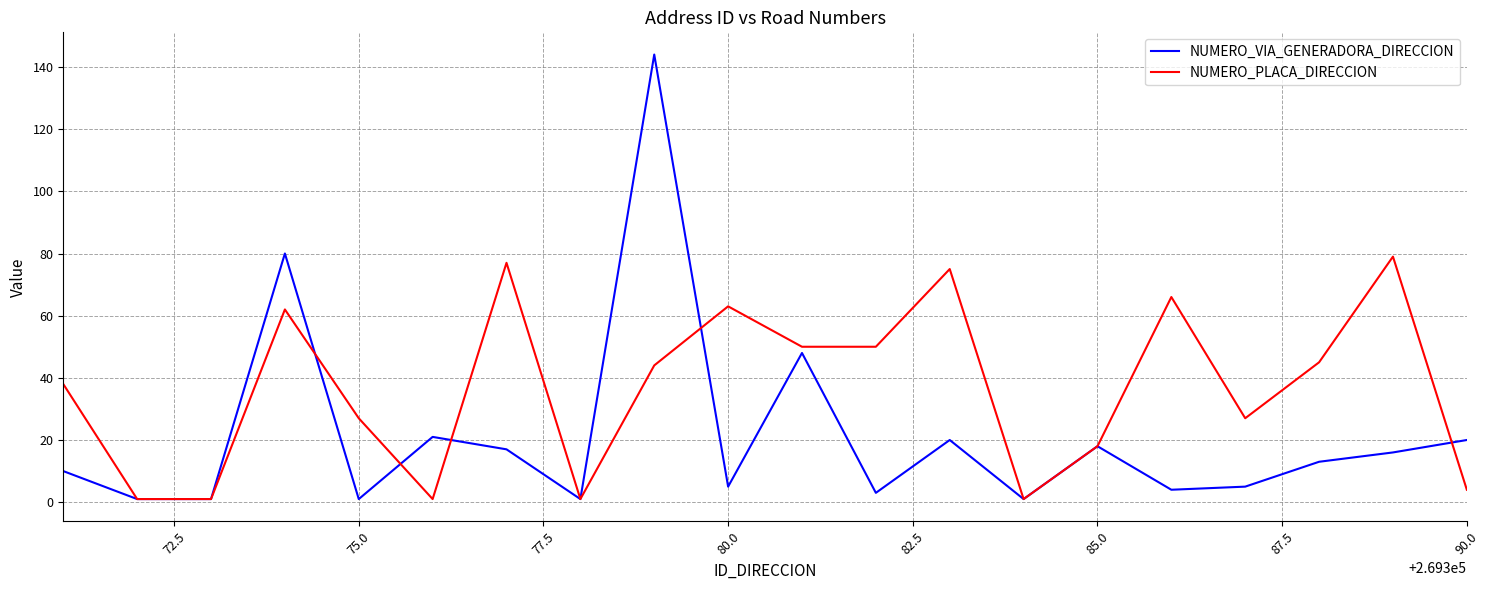

What is the maximum value for NUMERO_PLACA_DIRECCION?

79